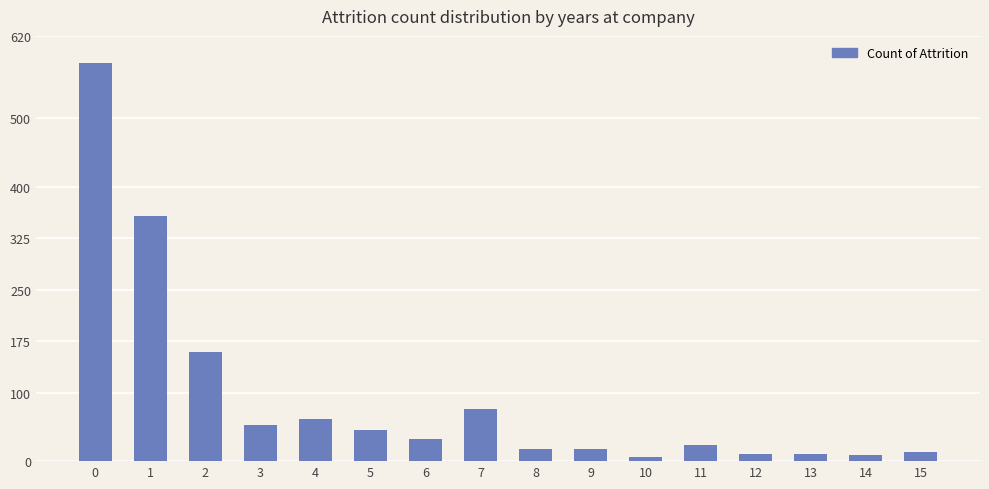

What is the average value?

92